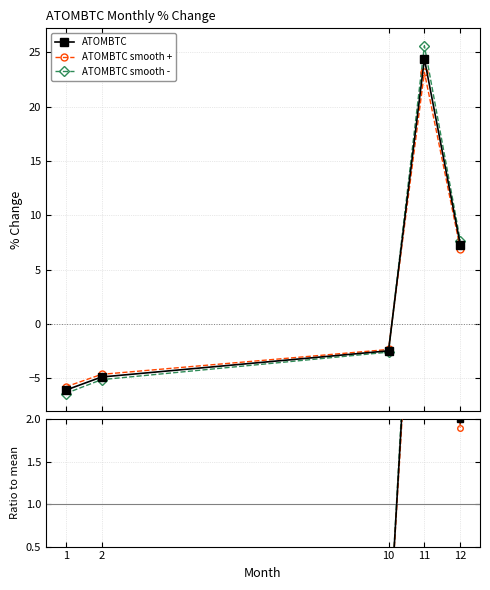

How many data points does each series have?

5